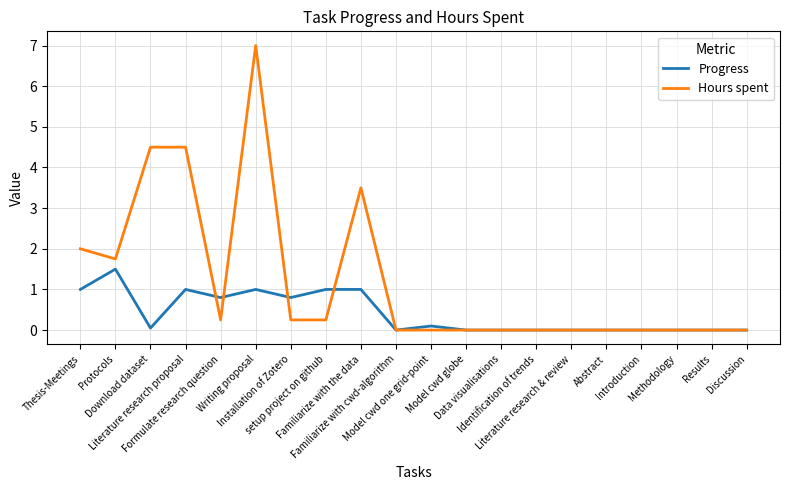

What is the greatest value displayed?

7.0